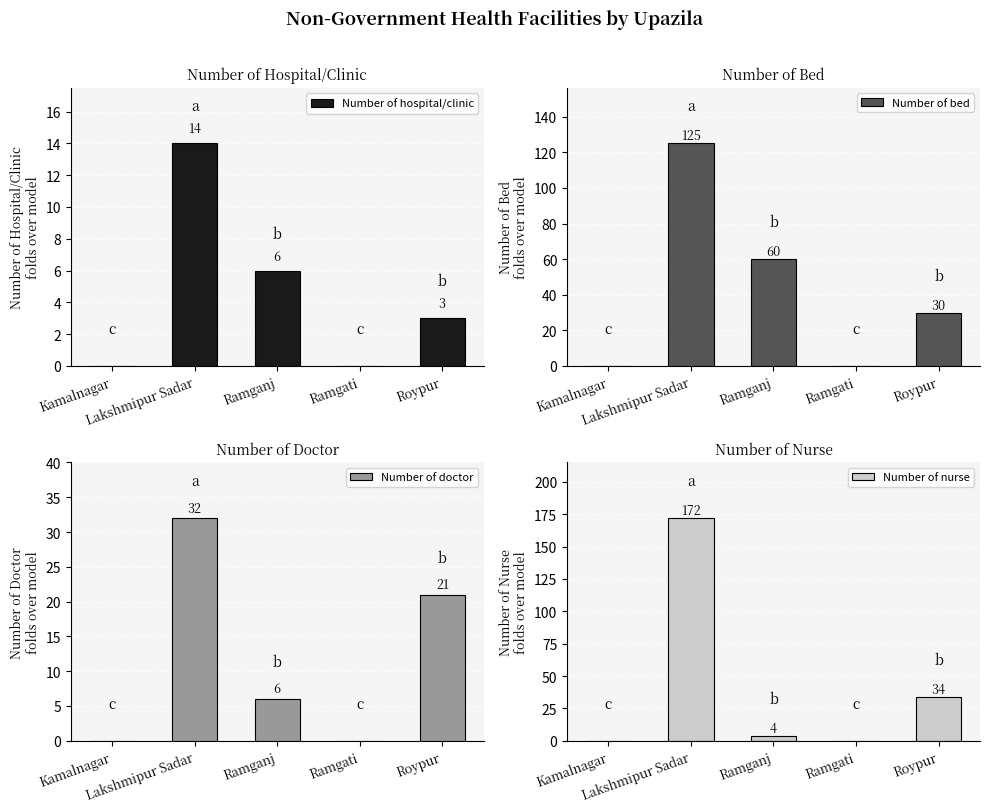

Is the value of Number of doctor at Ramganj greater than the value of Number of hospital/clinic at Kamalnagar?

Yes